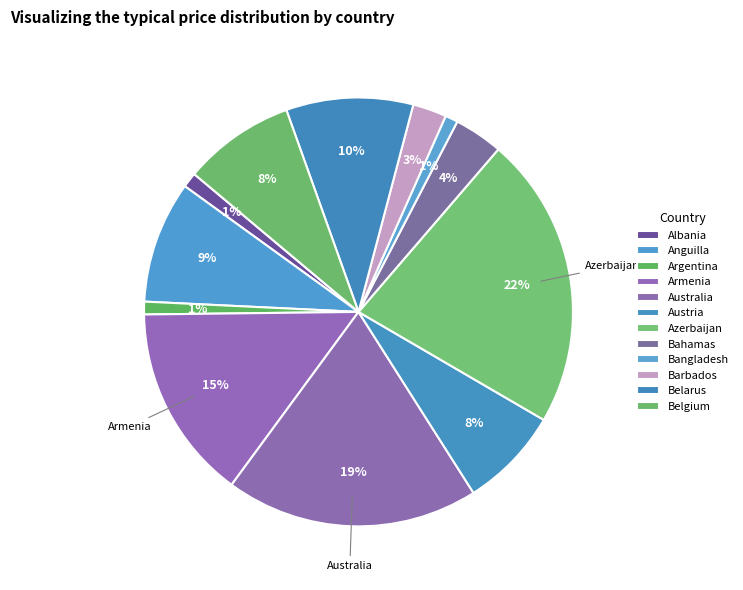

How many slices are in this pie chart?

12